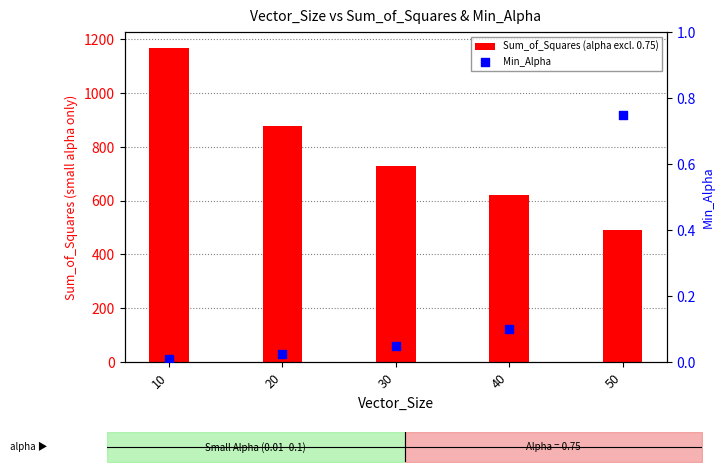

At how many categories does at least one series exceed 552?

4